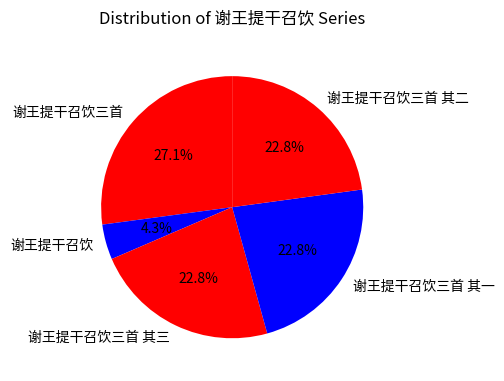

How many slices are in this pie chart?

5